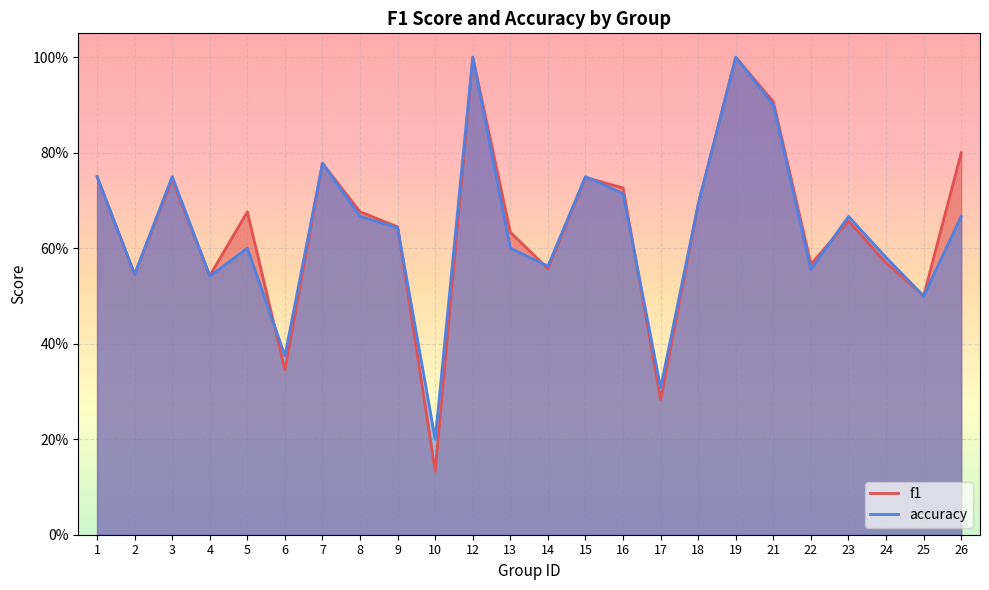

Reading left to right, list all the values displayed in this chart.

f1: 1=0.8	2=0.5	3=0.7	4=0.5	5=0.7	6=0.3	7=0.8	8=0.7	9=0.6	10=0.1	12=1.0	13=0.6	14=0.6	15=0.7	16=0.7	17=0.3	18=0.7	19=1.0	21=0.9	22=0.6	23=0.7	24=0.6	25=0.5	26=0.8
accuracy: 1=0.8	2=0.5	3=0.8	4=0.5	5=0.6	6=0.4	7=0.8	8=0.7	9=0.6	10=0.2	12=1.0	13=0.6	14=0.6	15=0.8	16=0.7	17=0.3	18=0.7	19=1.0	21=0.9	22=0.6	23=0.7	24=0.6	25=0.5	26=0.7